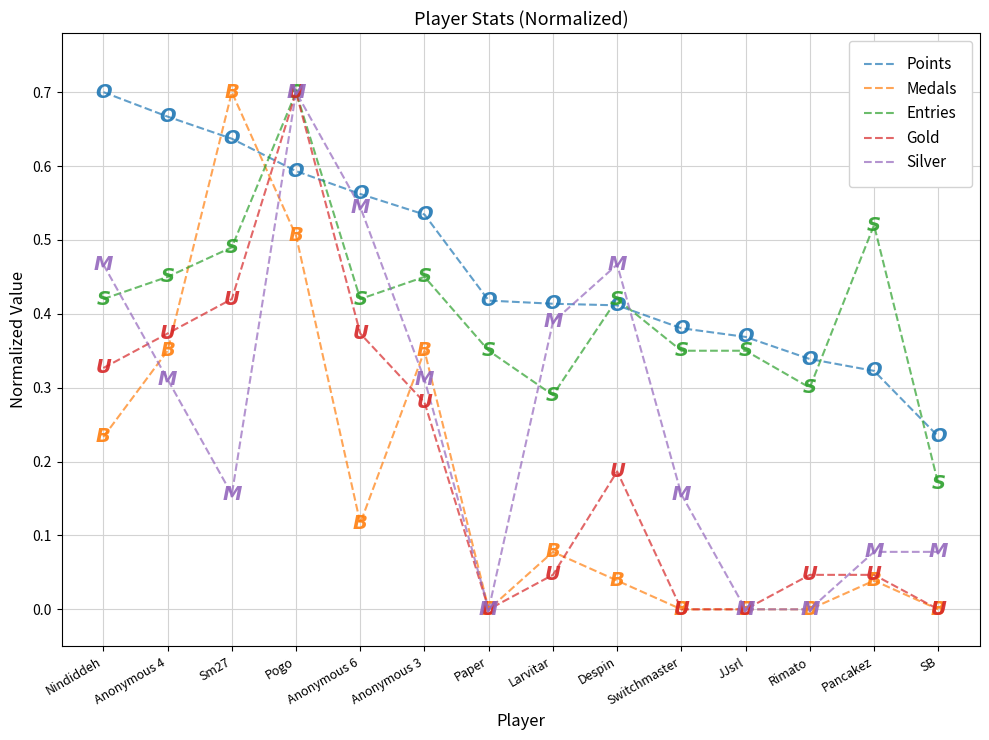

At which category is the sum across all series the highest?

Pogo